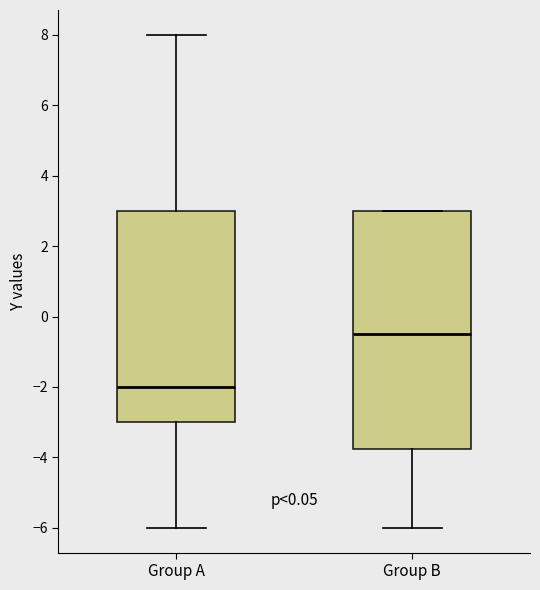

Which box is the tallest, from its lower edge to its upper edge?

Group B